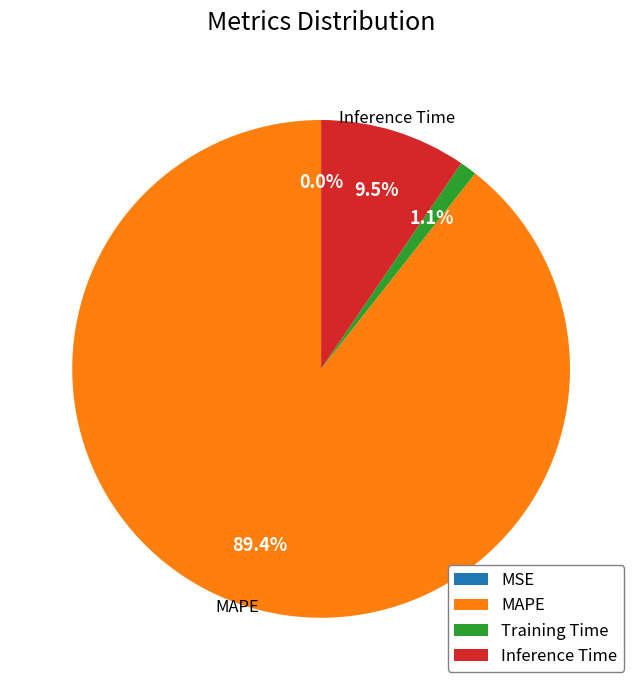

Is MAPE the majority of the pie?

Yes